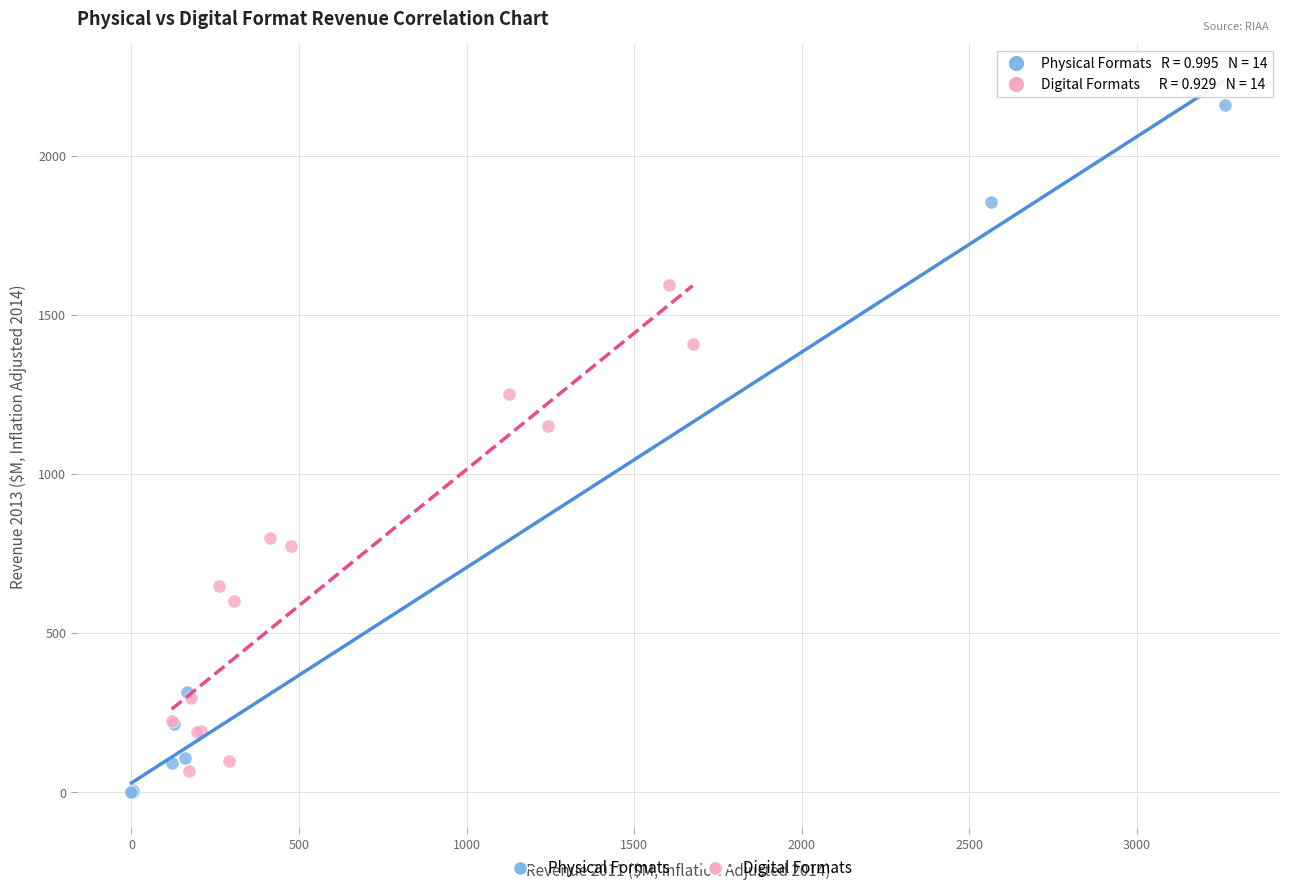

Which series has the widest spread of Y values?

Physical Formats